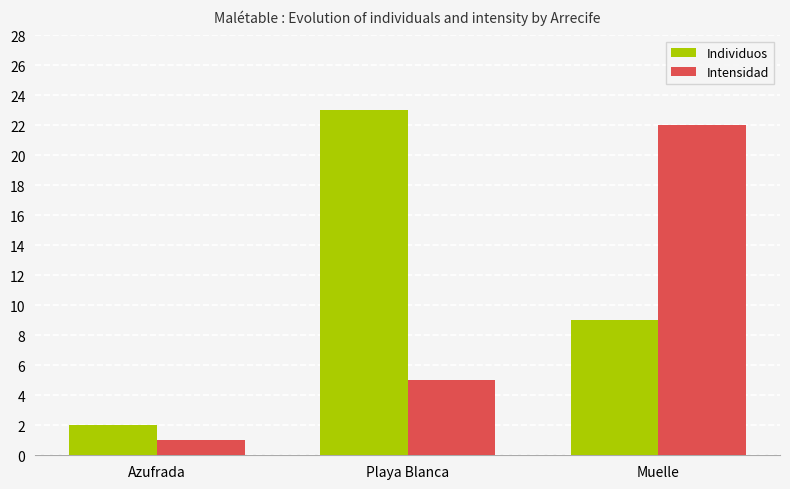

Does the chart contain any negative values?

No